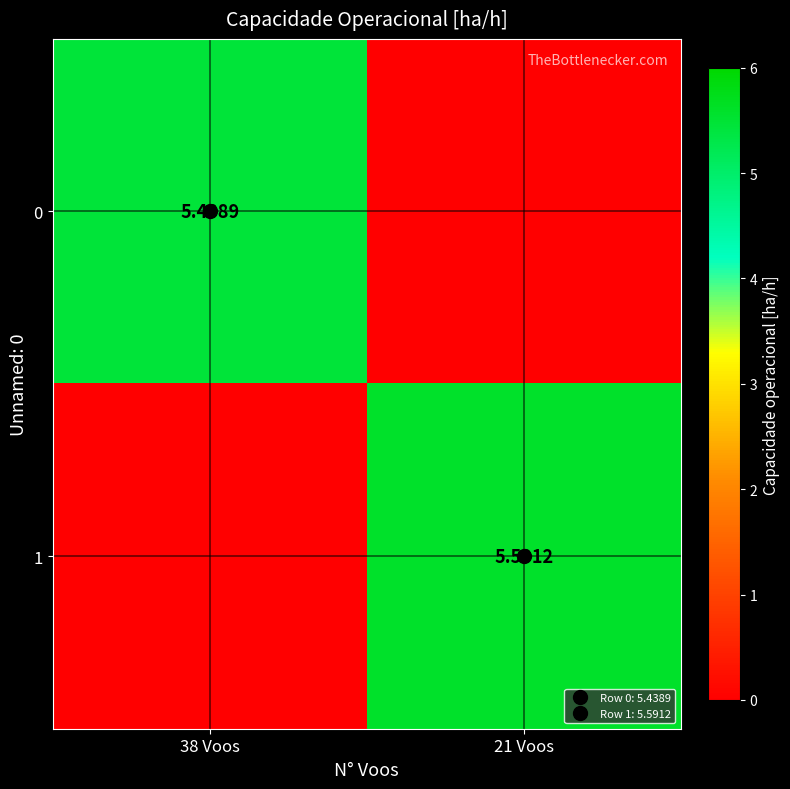

Which series has the largest total across all categories?

1